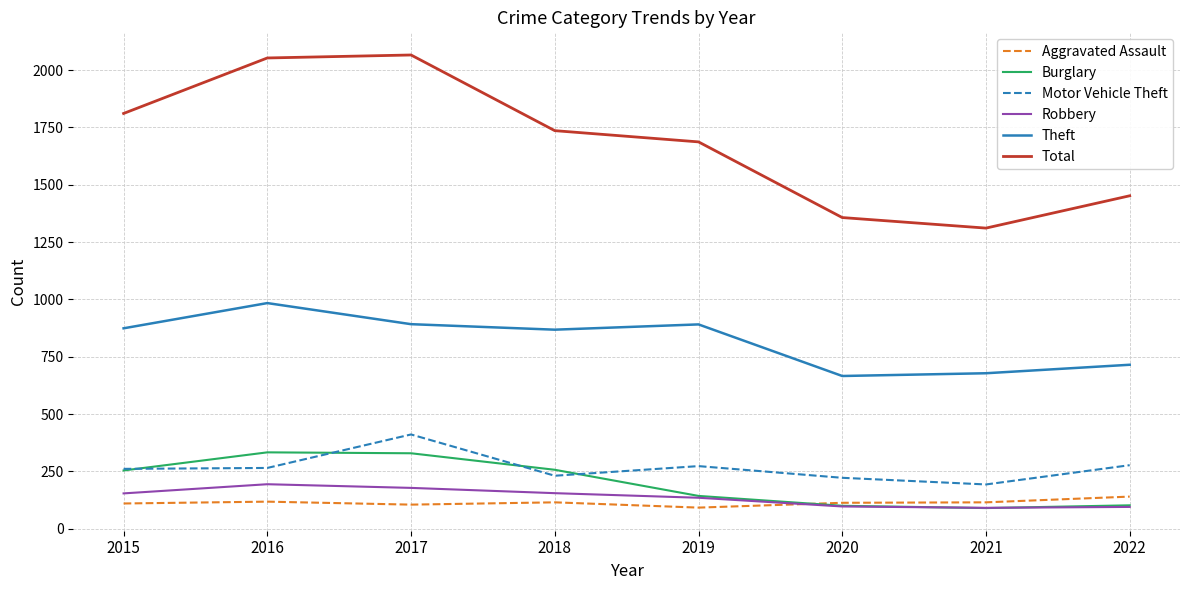

What is the smallest value displayed?

90